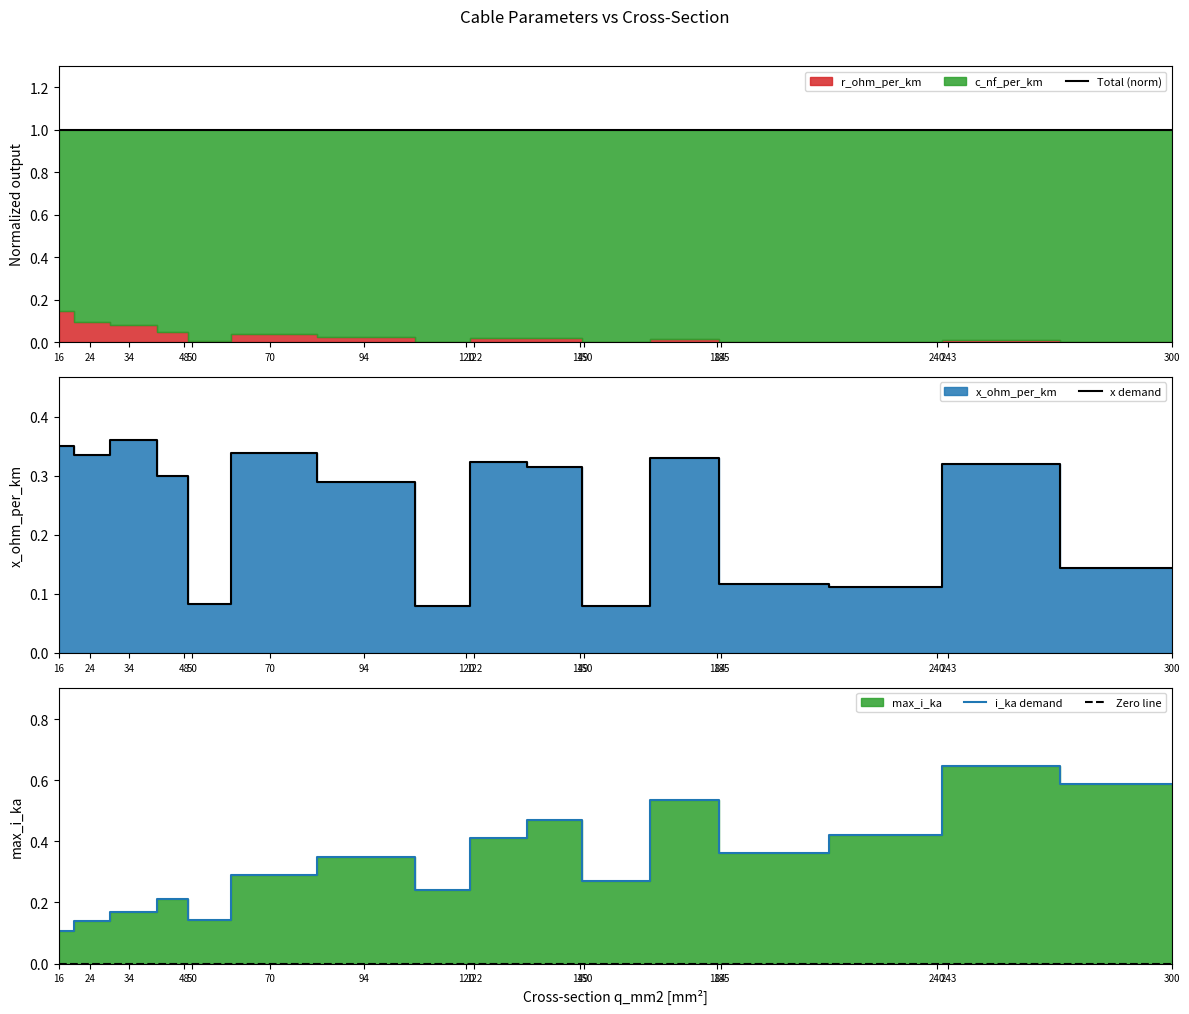

At which category is the sum across all series the highest?

243